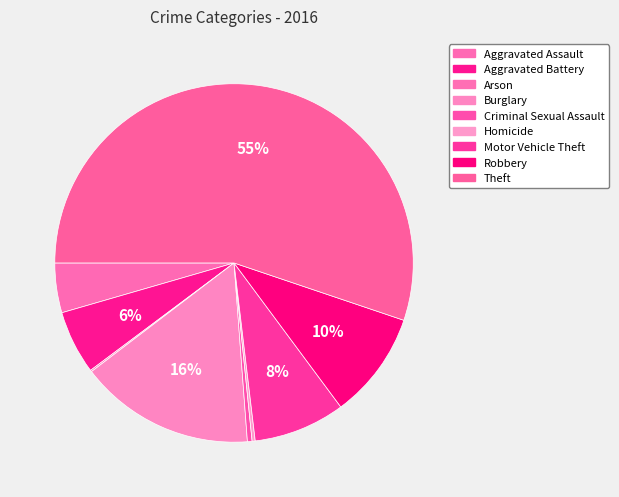

Which category accounts for the majority?

Theft